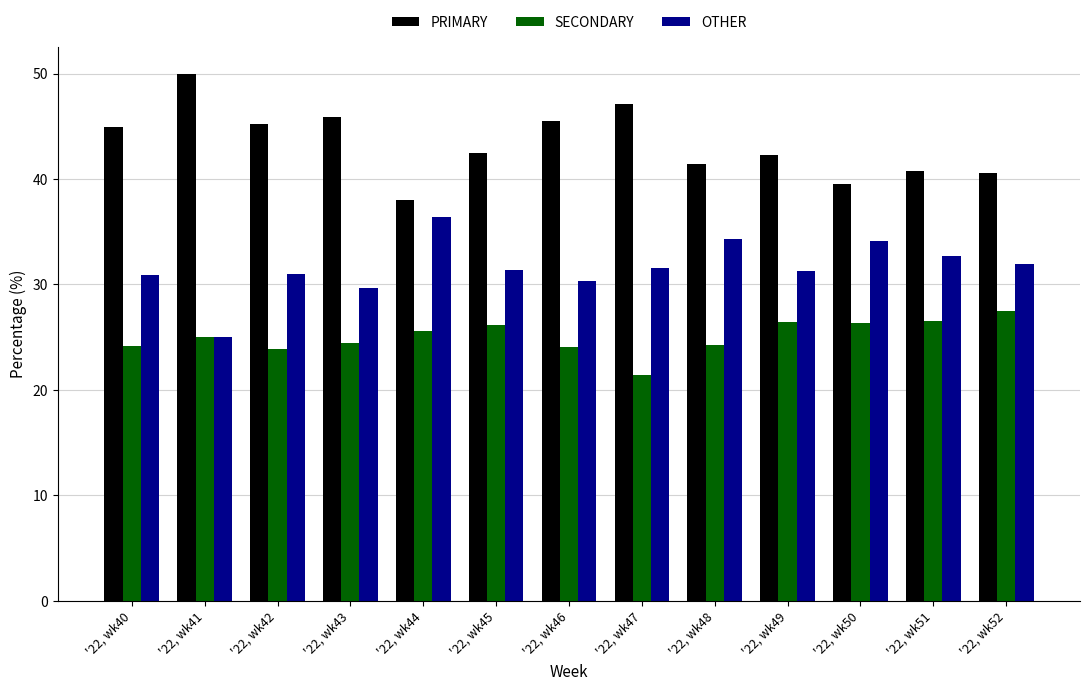

What is the difference between the maximum and minimum values in the SECONDARY series?

6.1